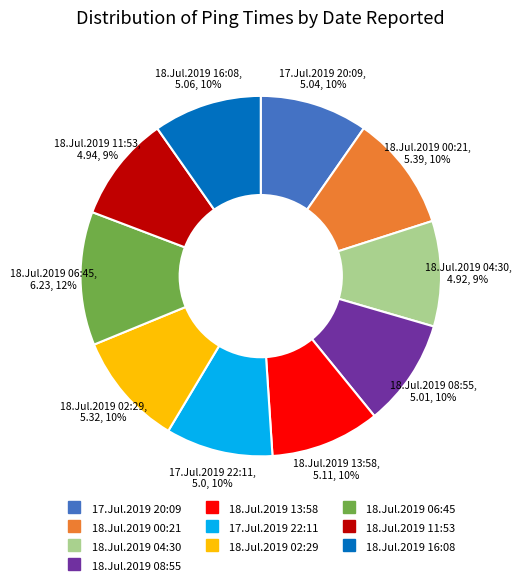

Between 18.Jul.2019 06:45 and 18.Jul.2019 08:55, which is larger?

18.Jul.2019 06:45